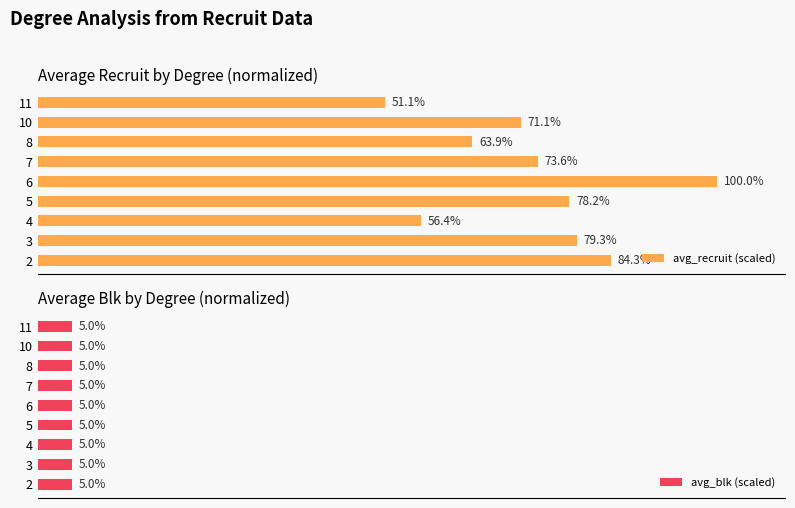

How many values in the avg_recruit (scaled) series are below 73?

4